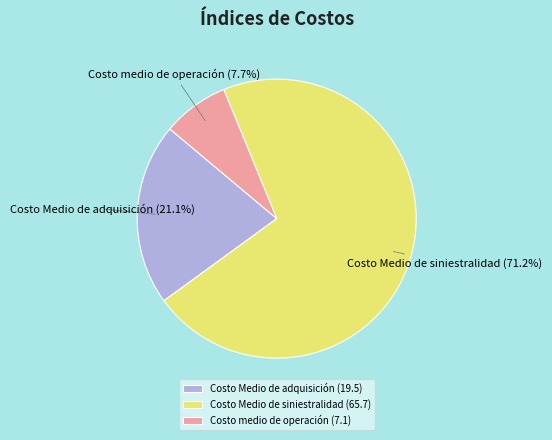

The Costo Medio de adquisición slice represents 4% of the pie. True or false?

False